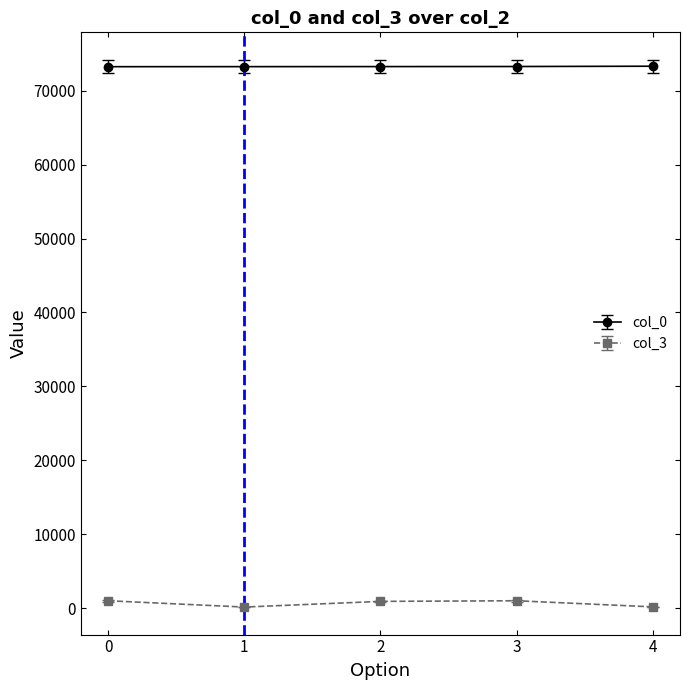

What is the maximum value shown in the chart?

73296